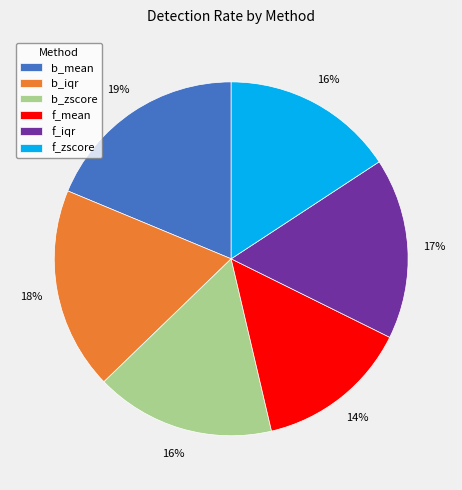

How many slices are in this pie chart?

6